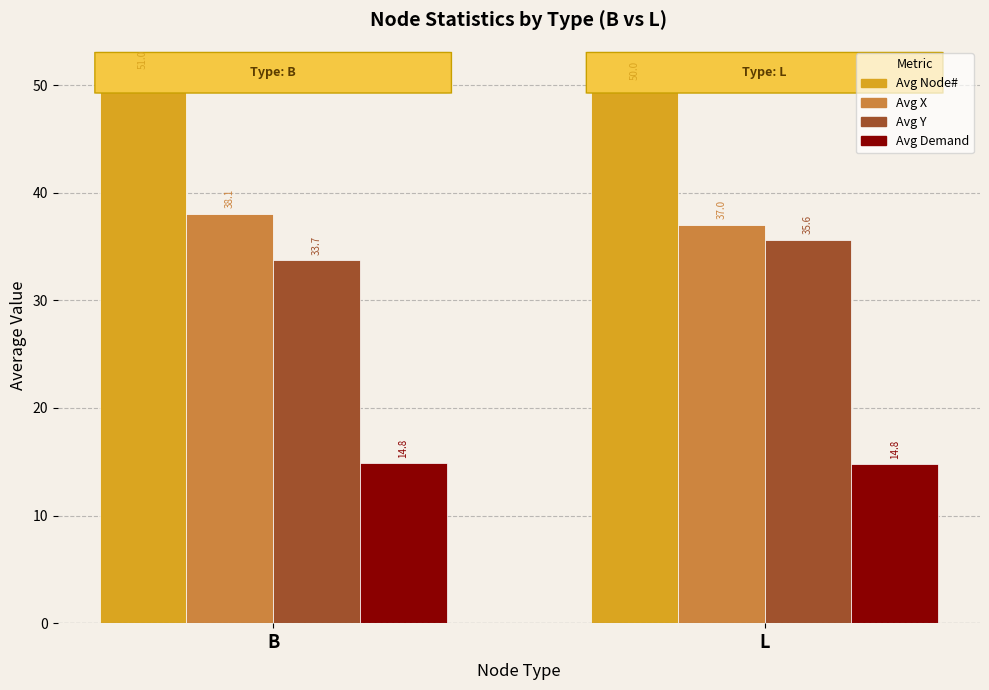

Which category has the highest value across all series?

B